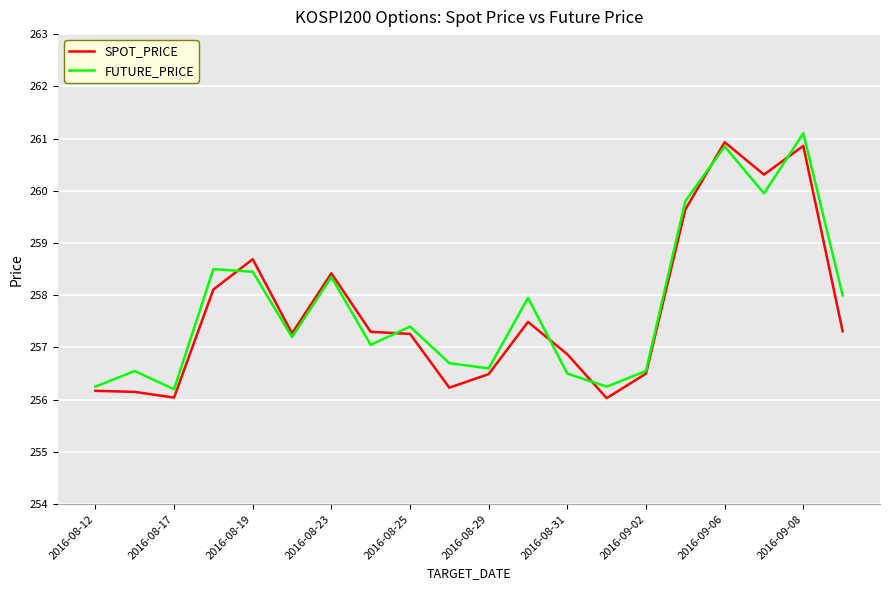

What are all the series names shown in the legend?

SPOT_PRICE, FUTURE_PRICE